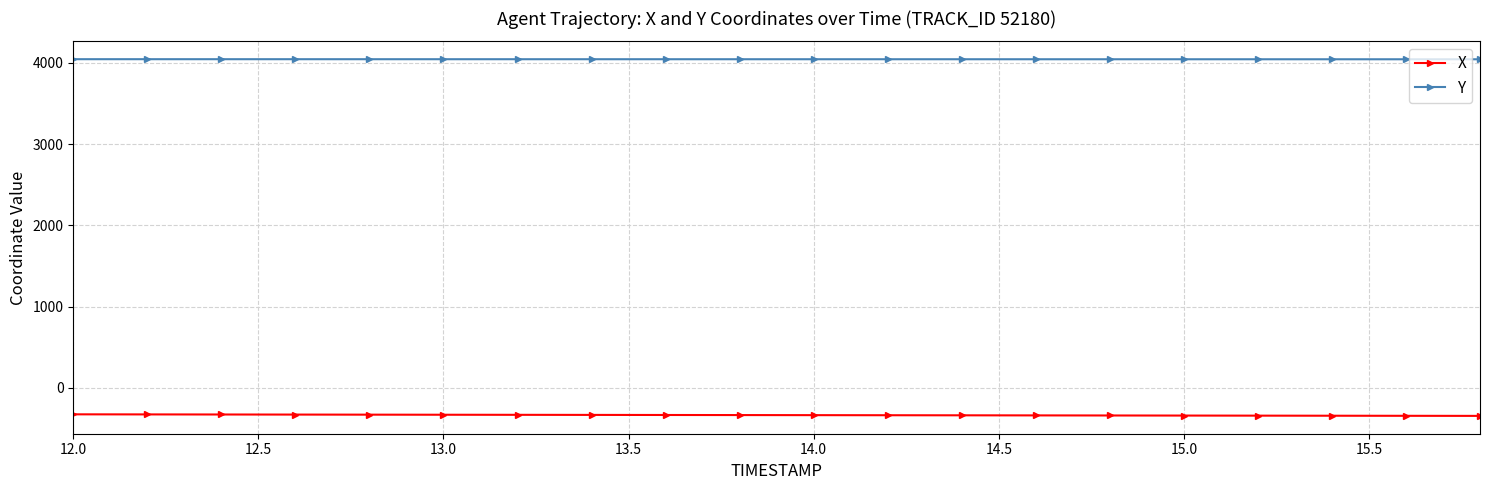

True or false: Y and X intersect in this chart.

False